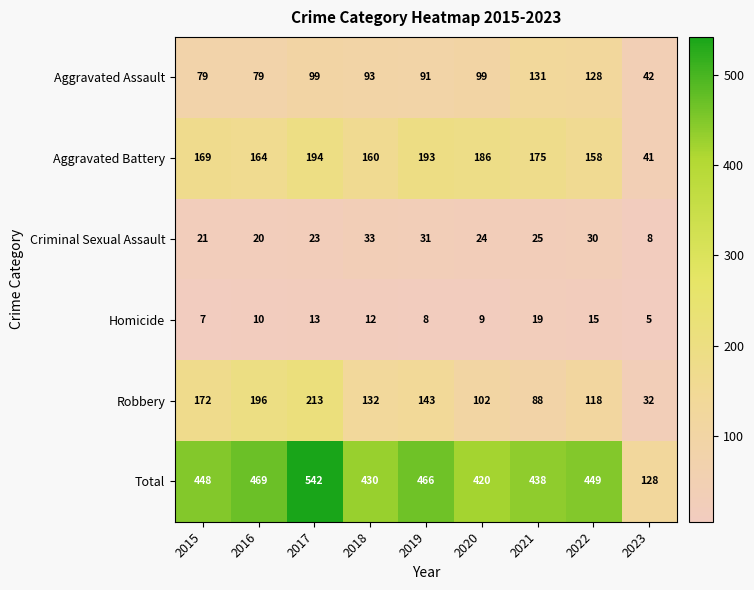

At which label is Aggravated Assault closest to 86?

2019